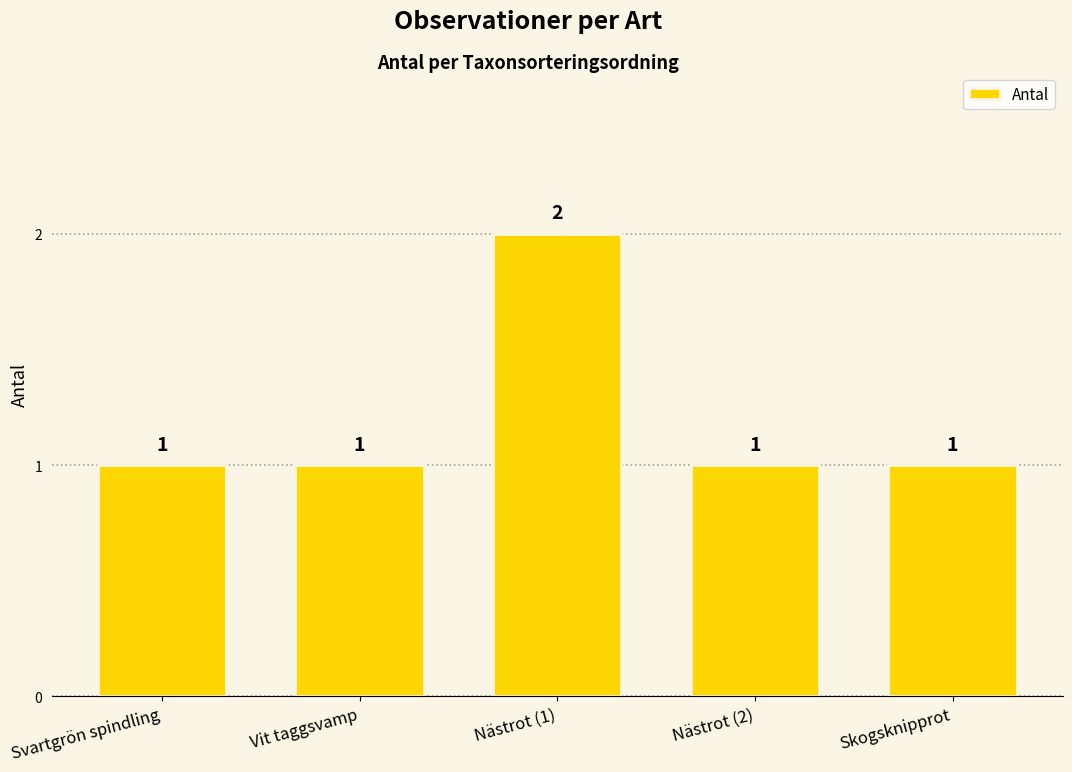

Which has a higher value, Nästrot (1) or Vit taggsvamp?

Nästrot (1)